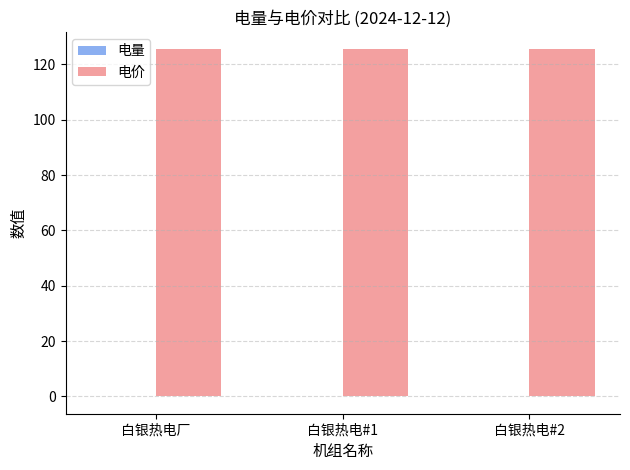

What is the total value across all series at 白银热电#1?

125.5